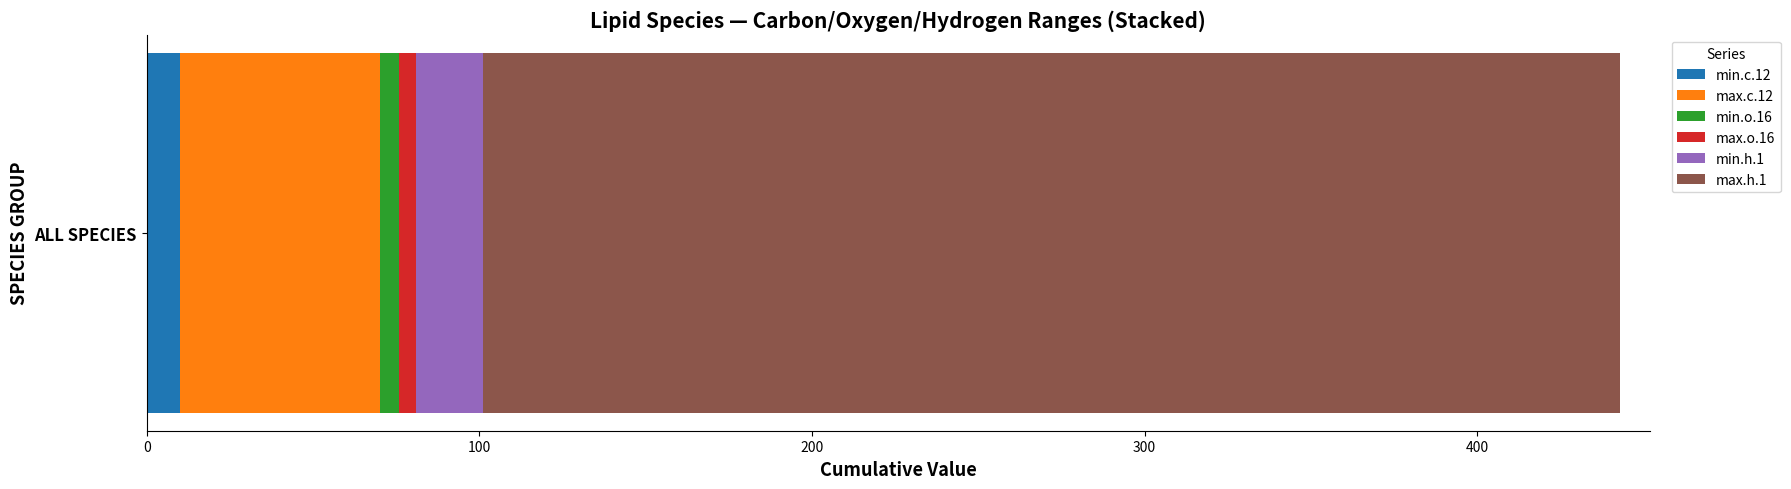

How many bars are there in each group?

6